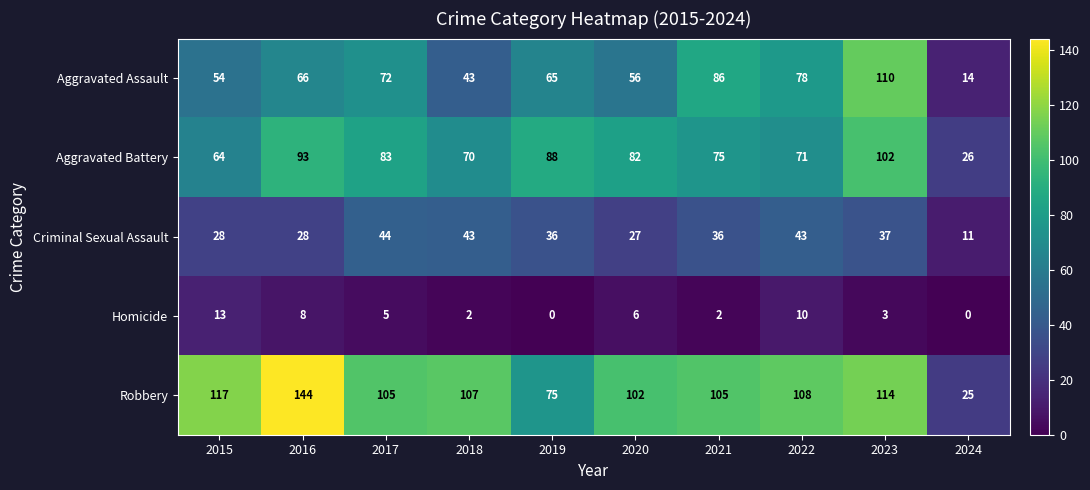

Between 2022 and 2024, which series saw the biggest shift?

Robbery